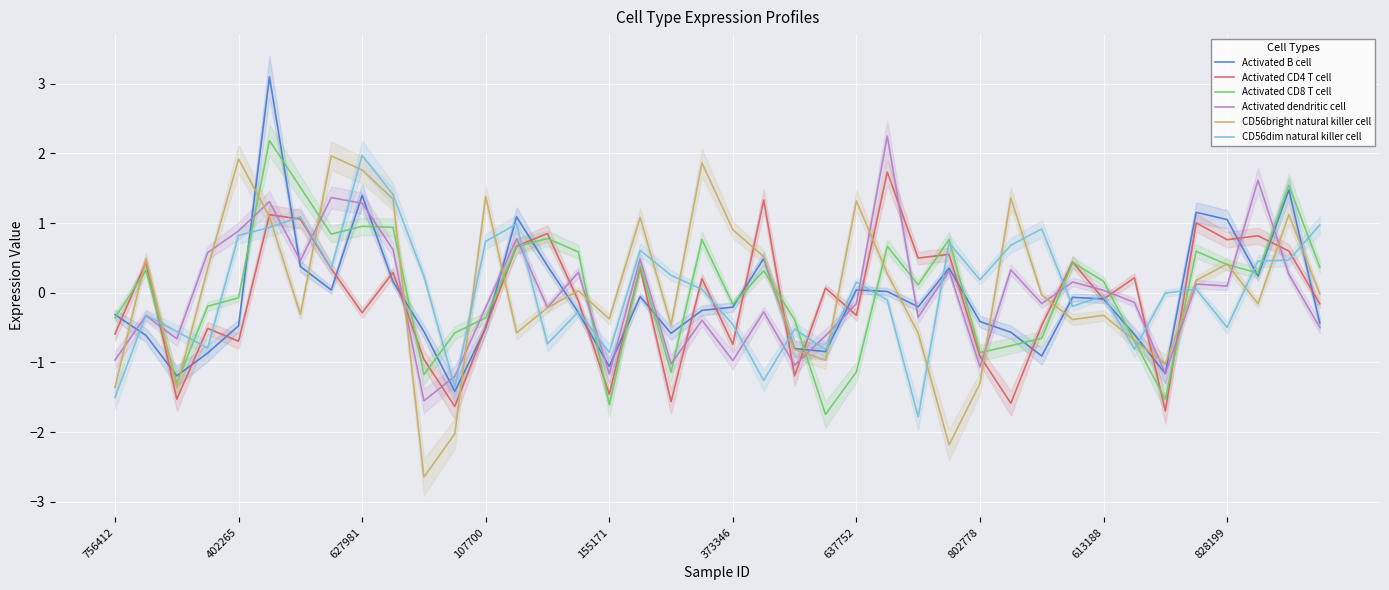

Rank the series by their maximum value, from highest to lowest.

Activated B cell, Activated dendritic cell, Activated CD8 T cell, CD56dim natural killer cell, CD56bright natural killer cell, Activated CD4 T cell